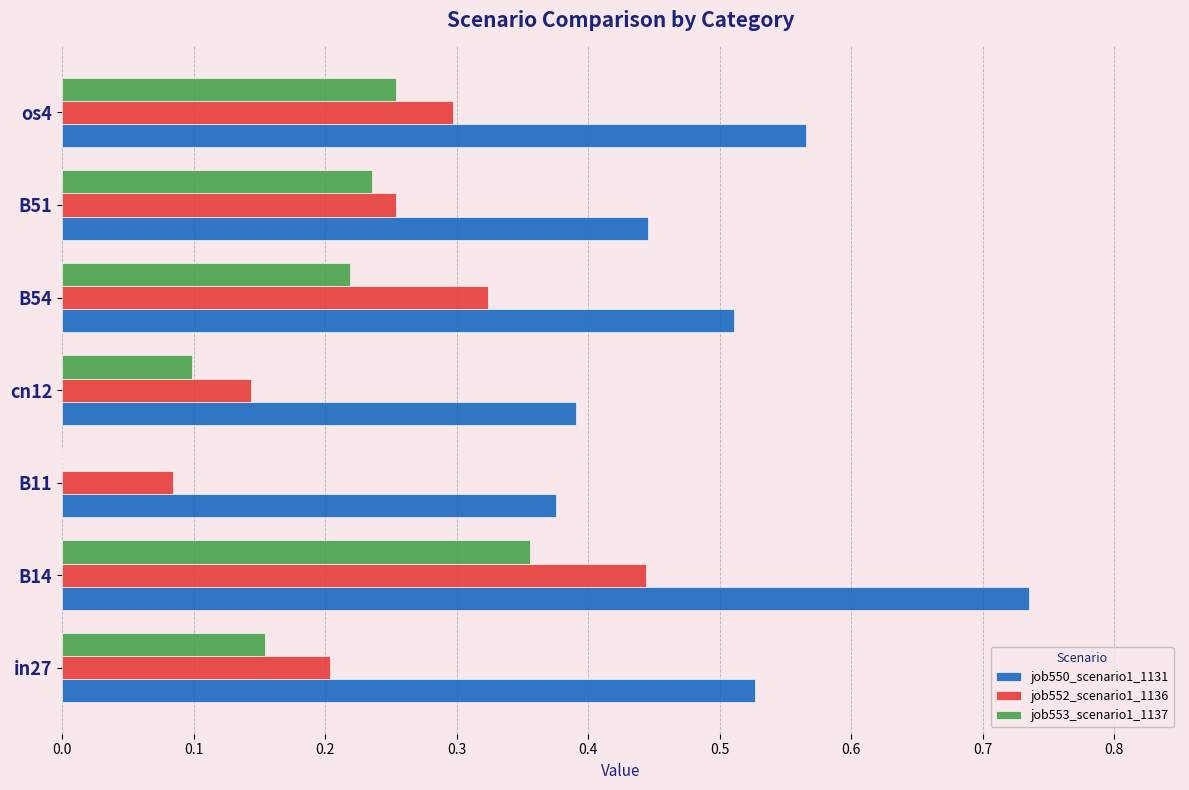

Which category has the highest value in the job550_scenario1_1131 series?

B14